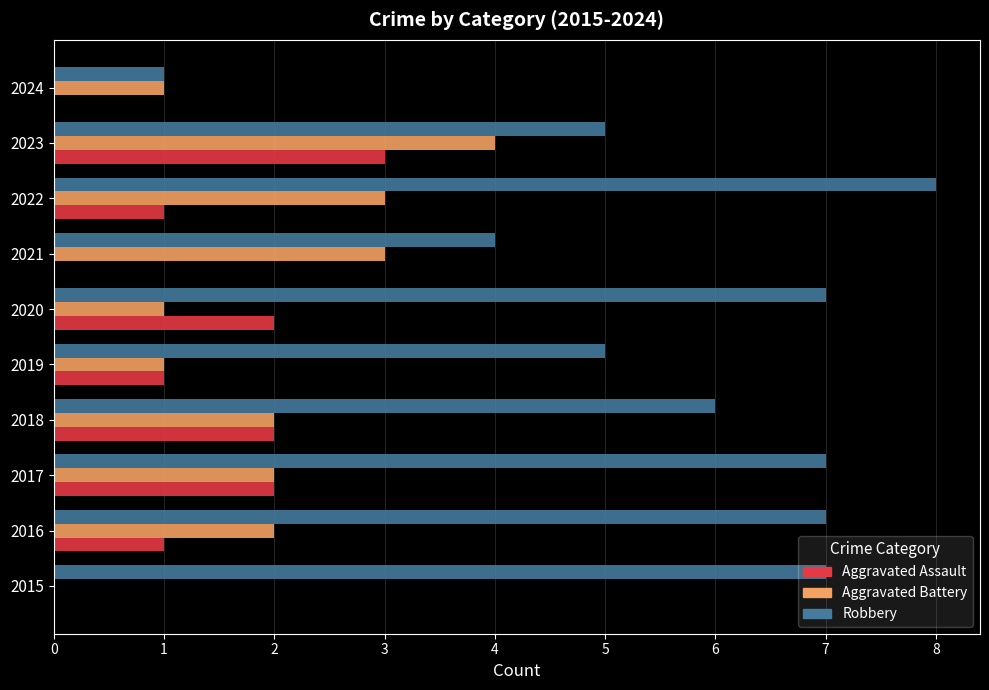

What value does the Robbery series have at 2020?

7